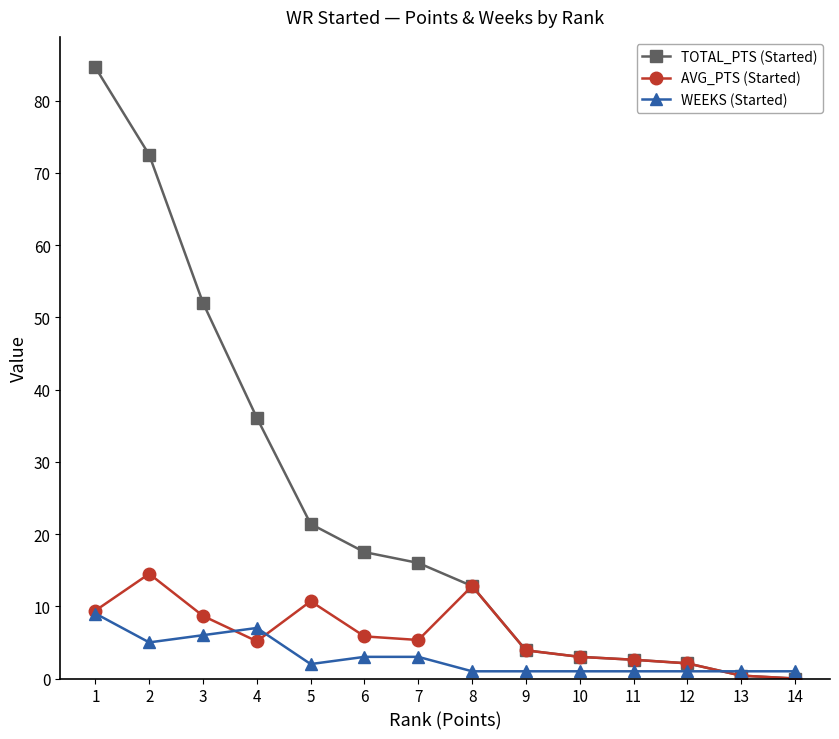

Which category has the highest value in the AVG_PTS (Started) series?

2